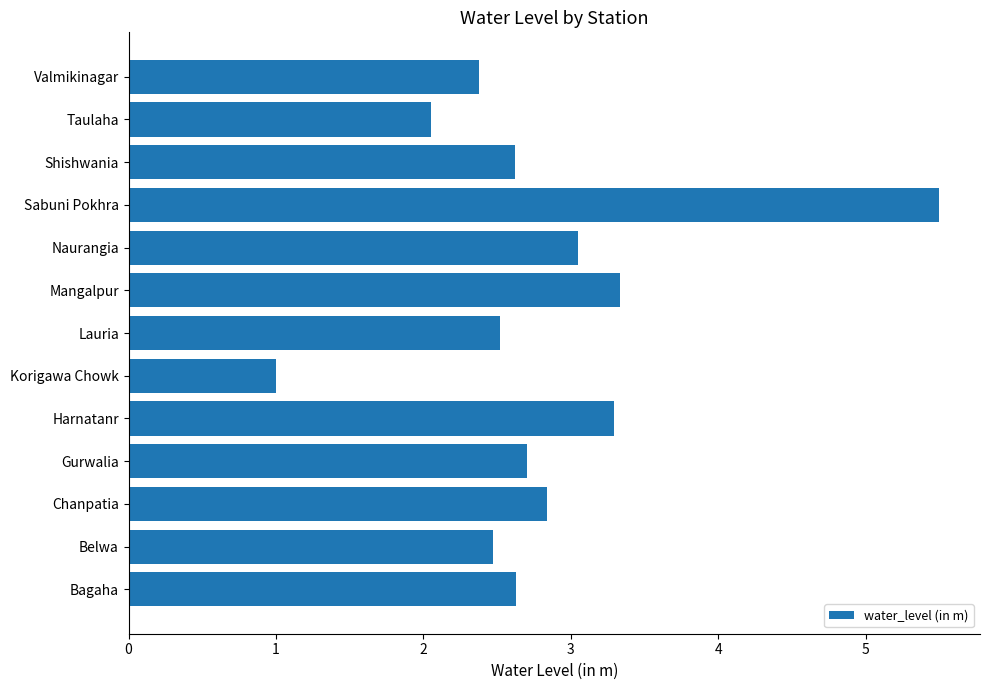

Which label corresponds to the smallest value in the chart?

Korigawa Chowk